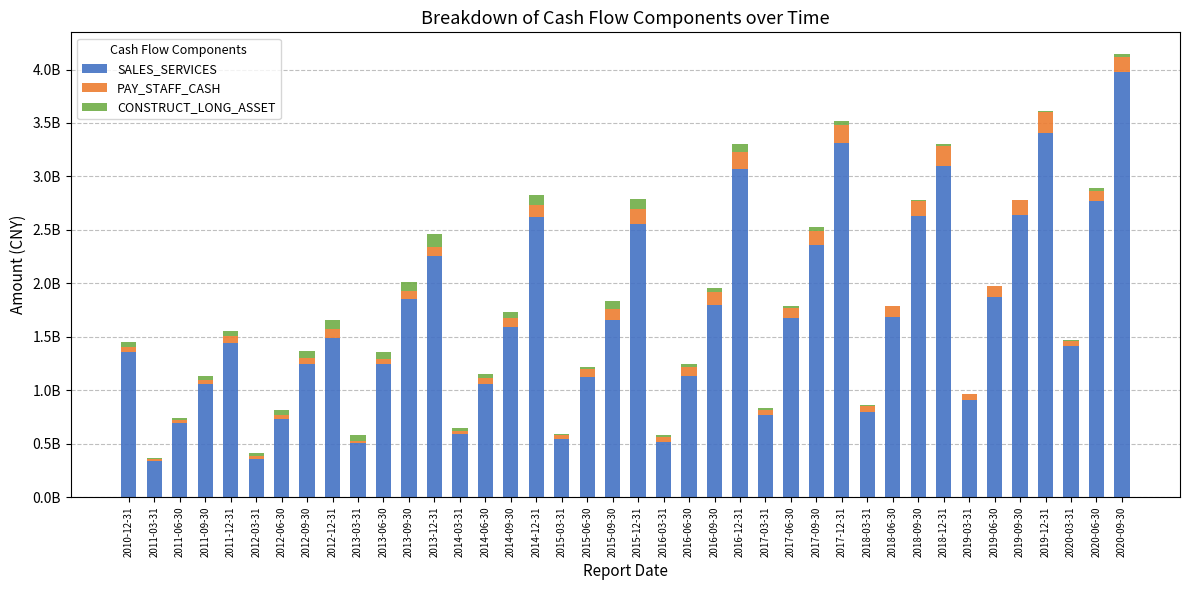

What are all the series names shown in the legend?

SALES_SERVICES, PAY_STAFF_CASH, CONSTRUCT_LONG_ASSET